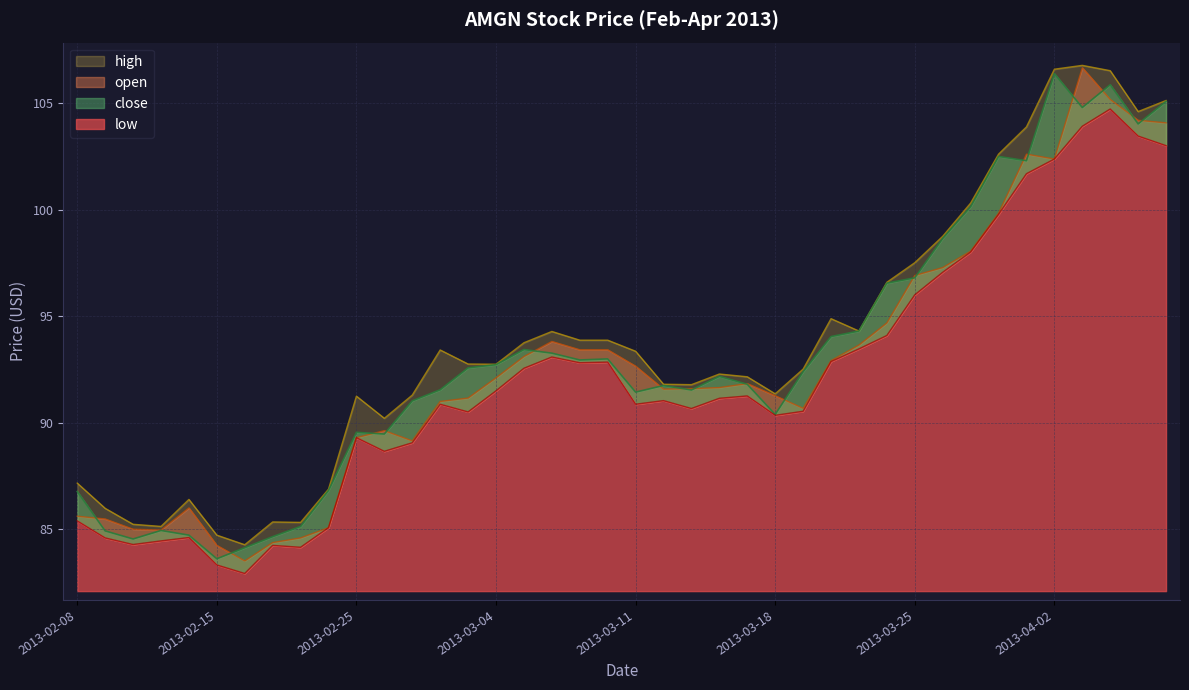

True or false: low and close cross at least once.

False